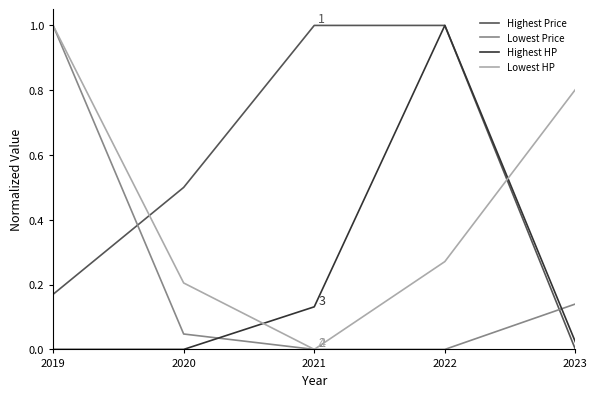

Rank the series at 2020 from highest to lowest value.

Highest Price, Lowest HP, Lowest Price, Highest HP